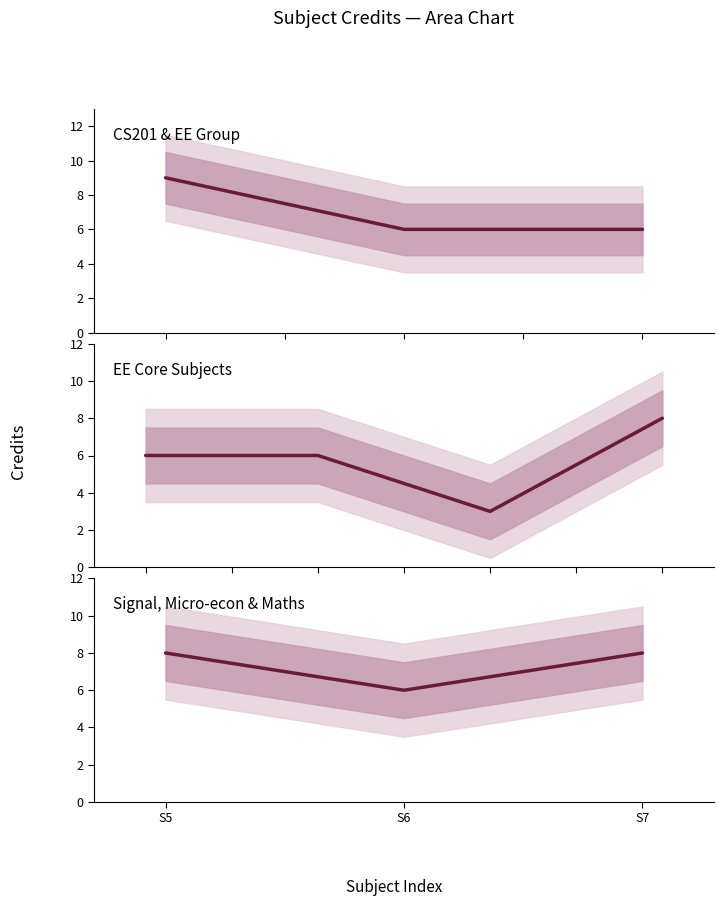

List the labels in order of value, largest first.

S5, S7, S6